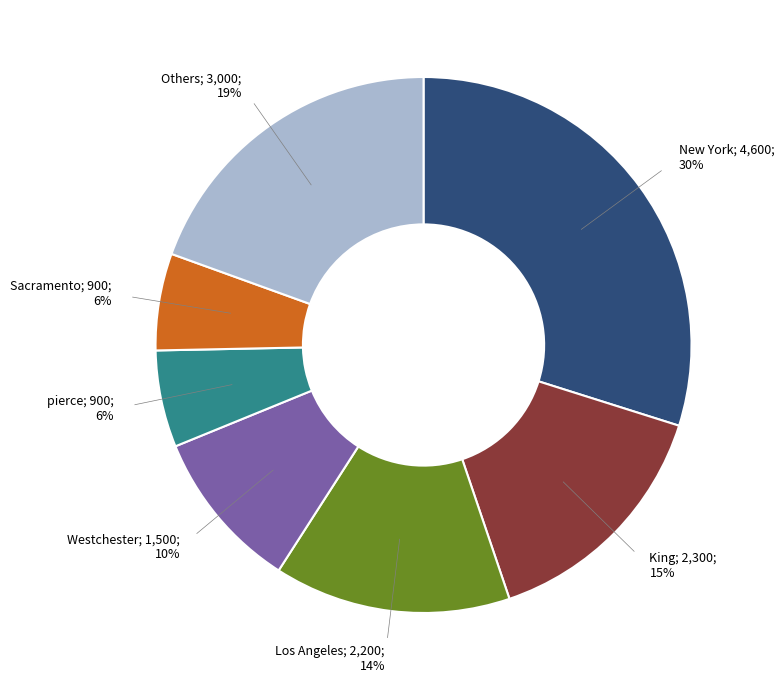

To the nearest percent, what is the difference between the largest and smallest slice percentages?

24%